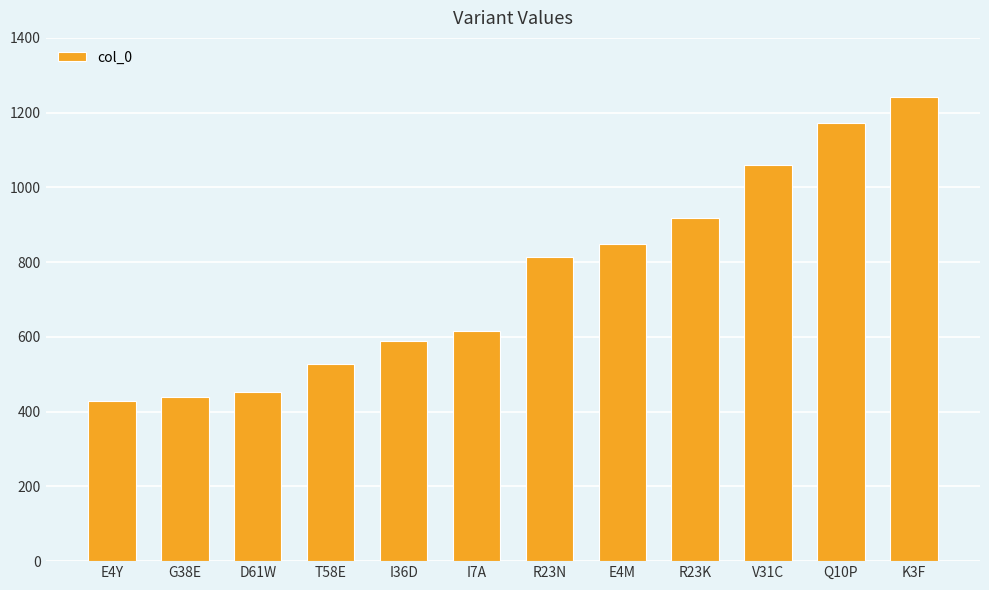

What is the ratio of the value at G38E to the value at R23N?

0.5